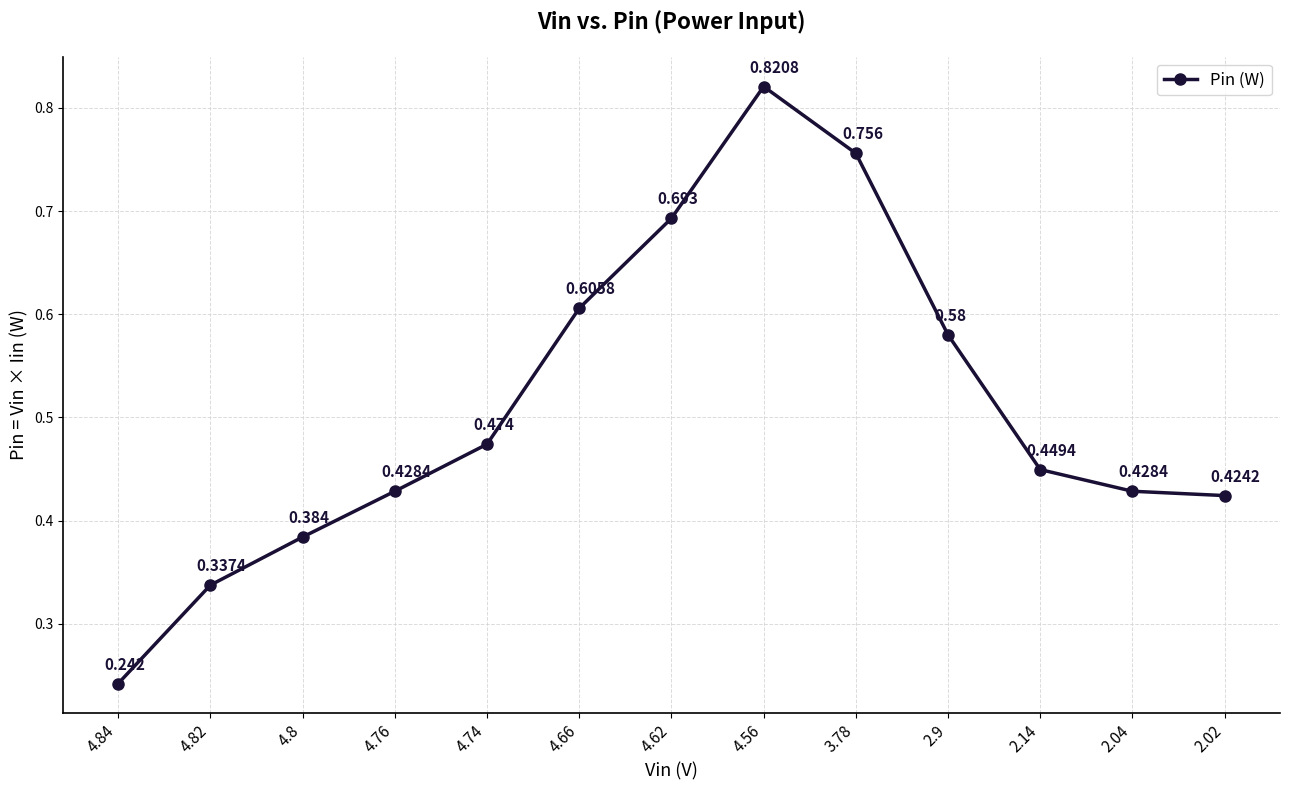

At which category does the data reach its first local peak?

4.56